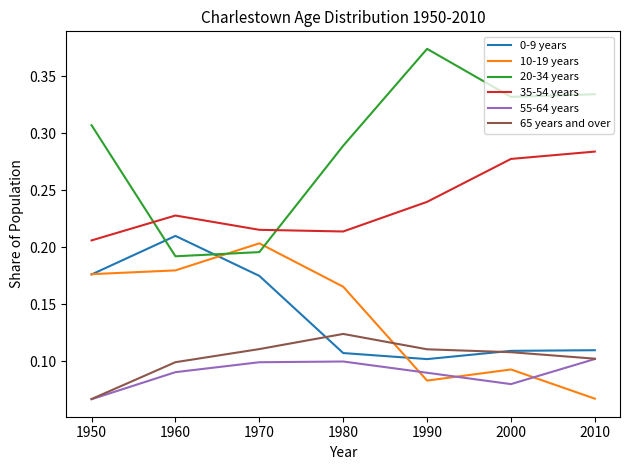

What is the total value across all series at 1990?

1.0